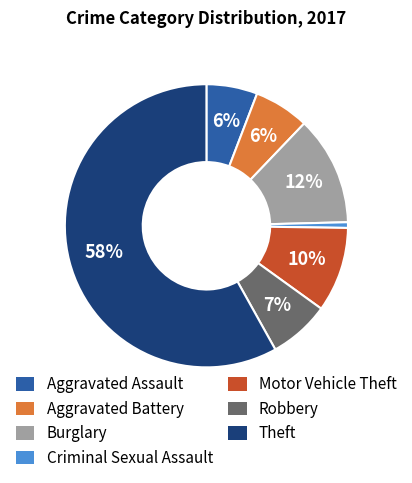

Combined, do Motor Vehicle Theft and Theft account for over 50%?

Yes